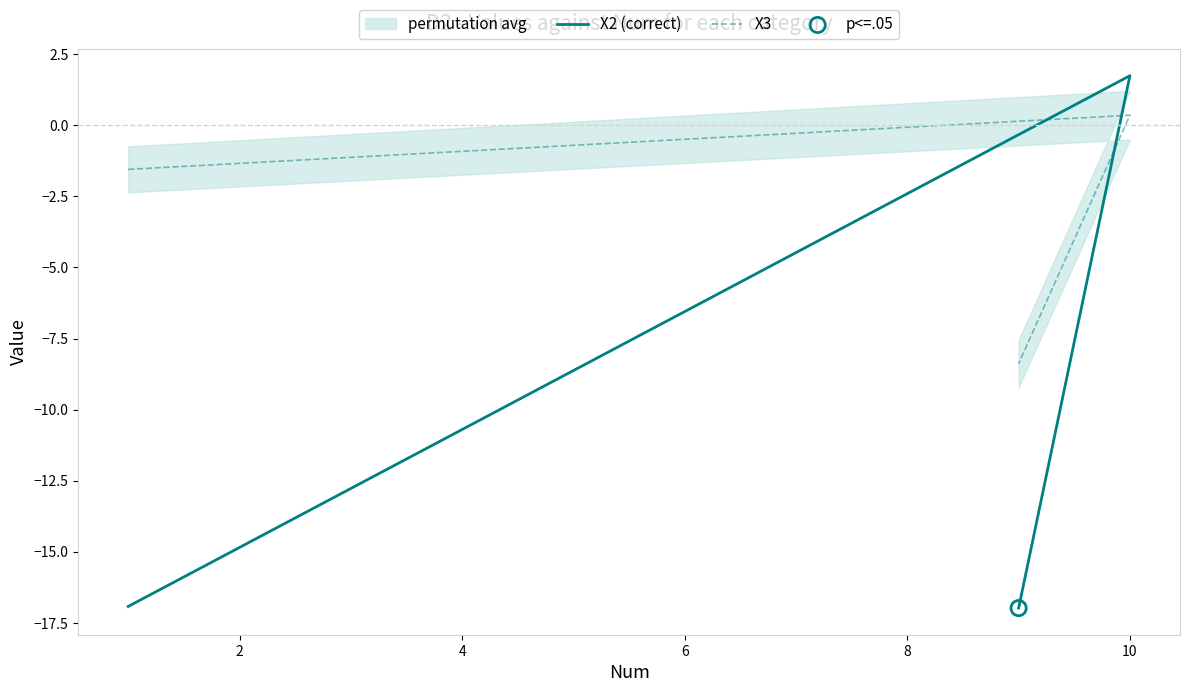

Which series has the widest spread of Y values?

X2 (correct)